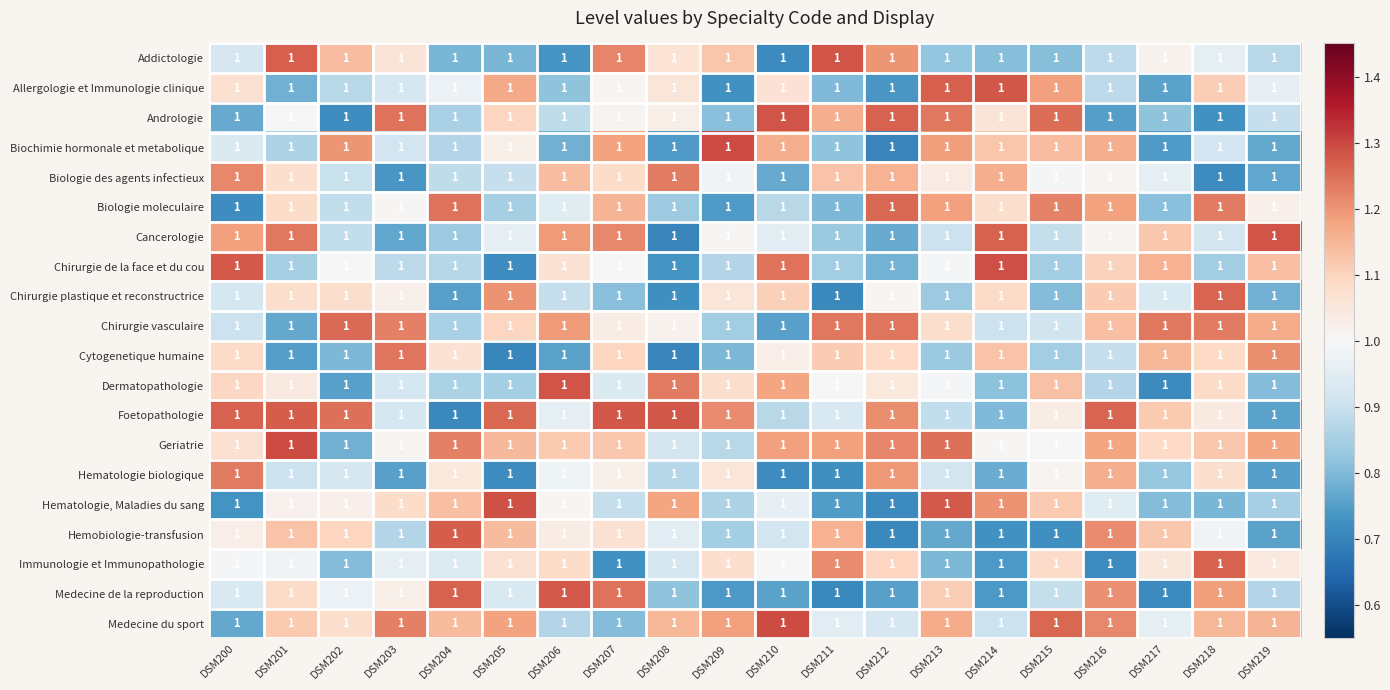

Count the number of categories in the chart.

20